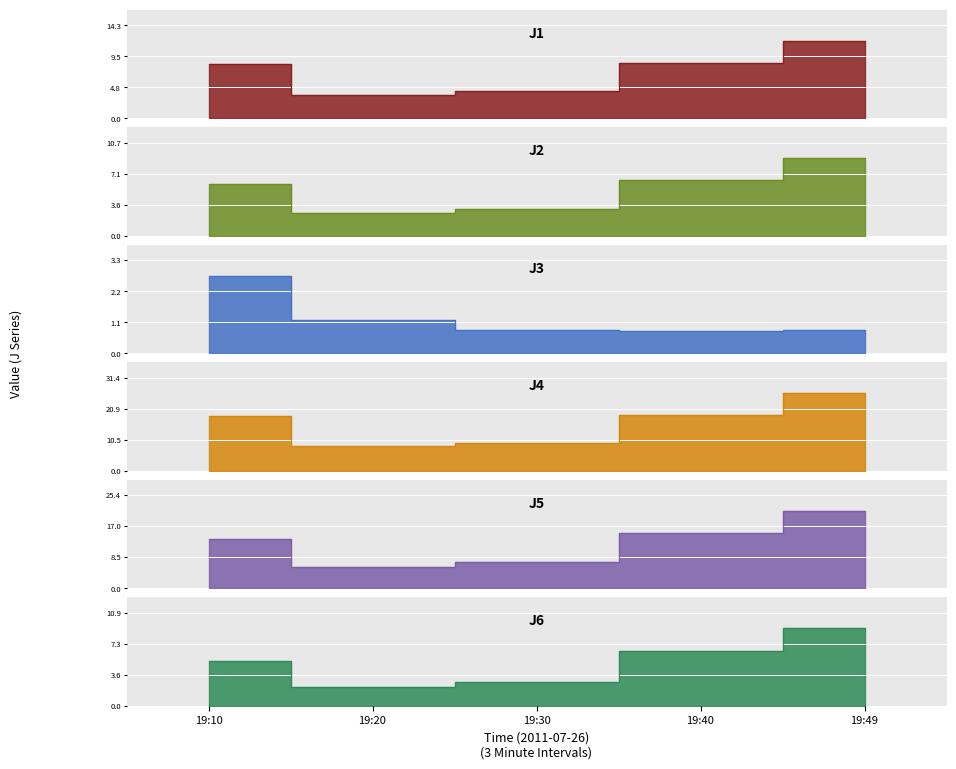

In J5, how many points are lower than both neighbors (excluding endpoints)?

1